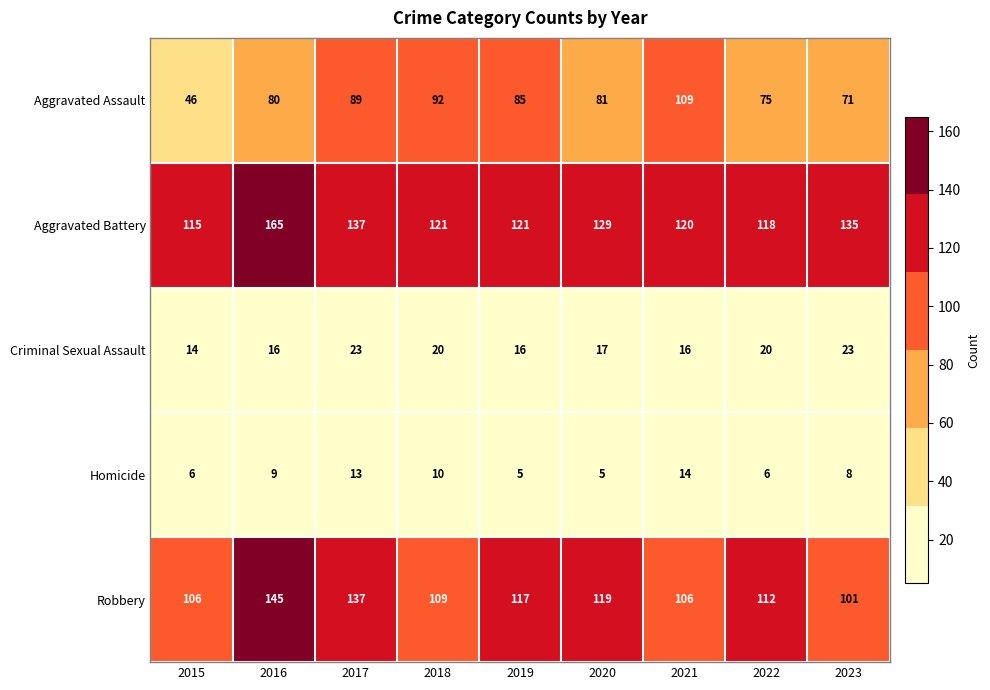

Which series has the largest total across all categories?

Aggravated Battery